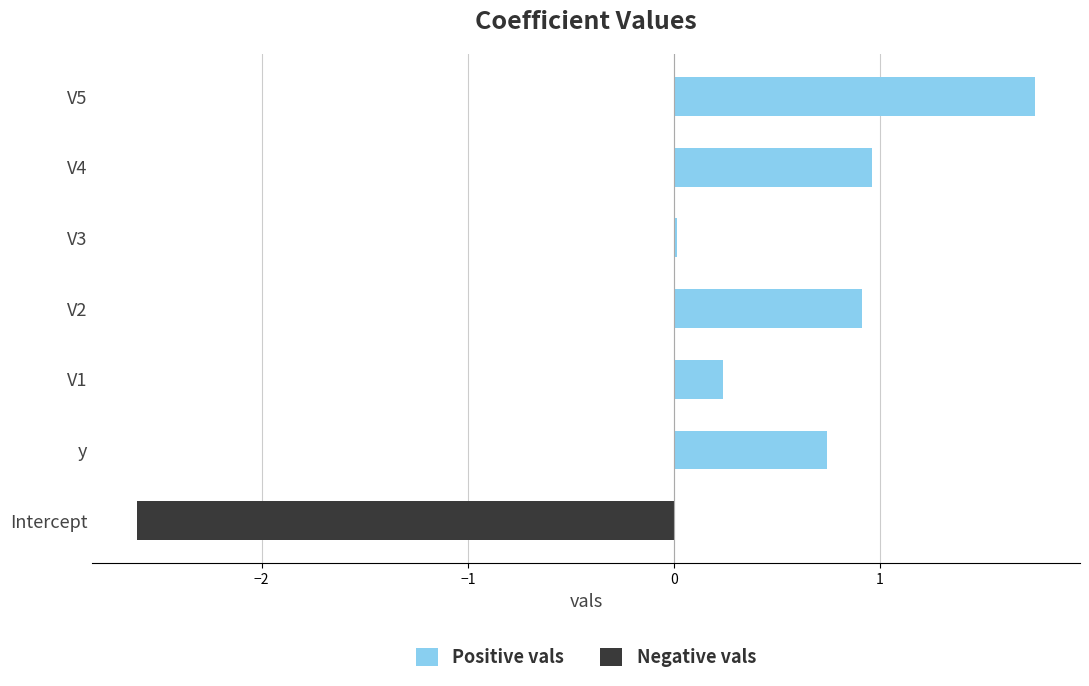

What is the average value of the Negative vals series?

-0.4